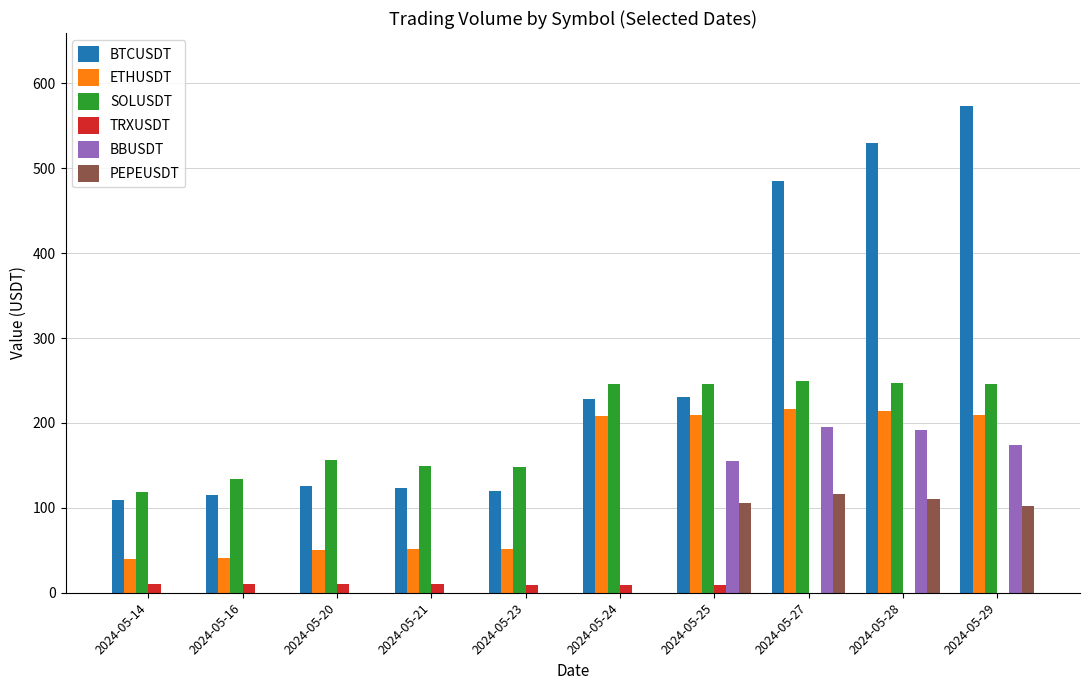

At which category does the chart reach its peak across all series?

2024-05-29